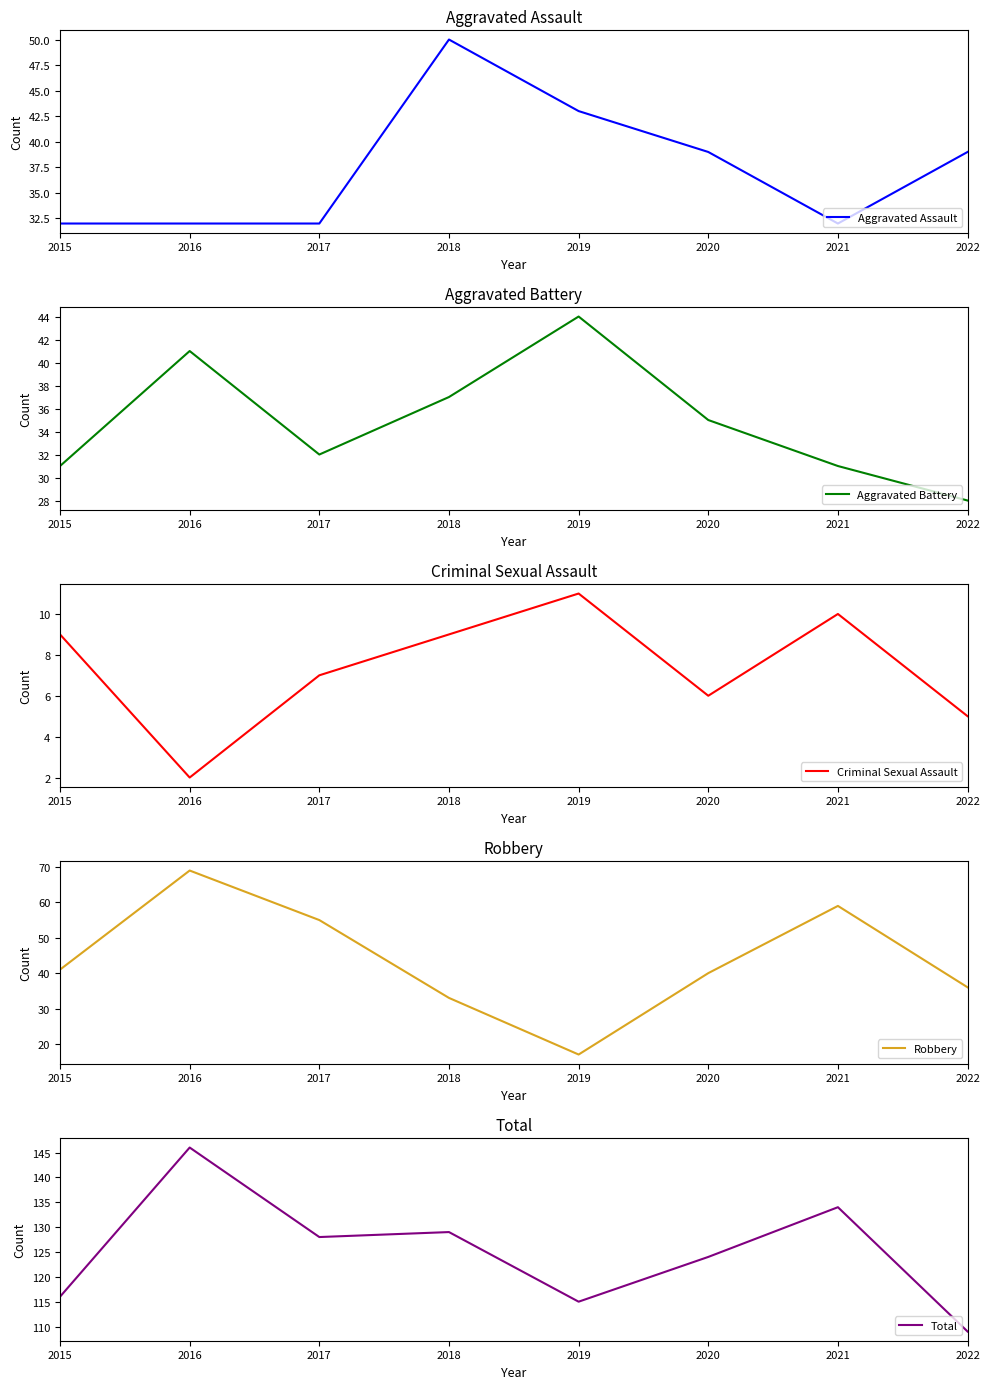

Reading left to right, transcribe all the data shown in this chart.

Aggravated Assault: 32	32	32	50	43	39	32	39
Aggravated Battery: 31	41	32	37	44	35	31	28
Criminal Sexual Assault: 9	2	7	9	11	6	10	5
Robbery: 41	69	55	33	17	40	59	36
Total: 116	146	128	129	115	124	134	109